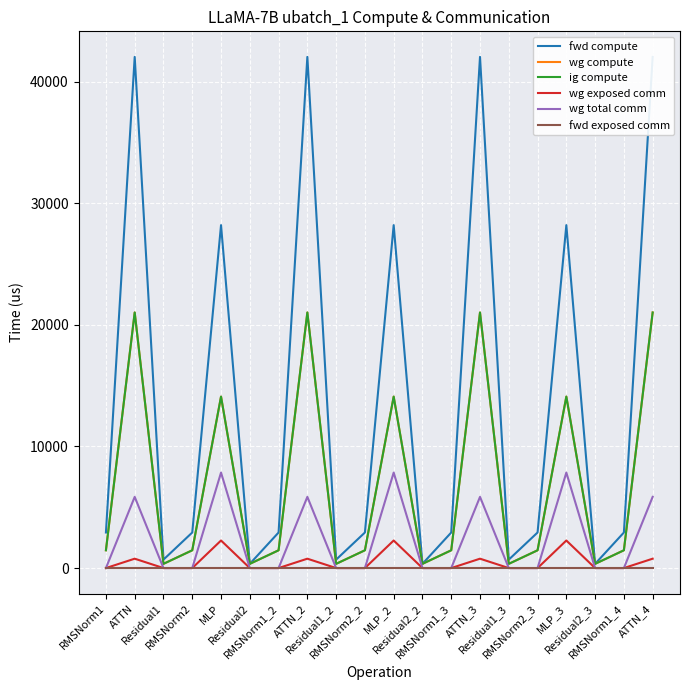

Which has a higher value, MLP_2 or ATTN?

ATTN